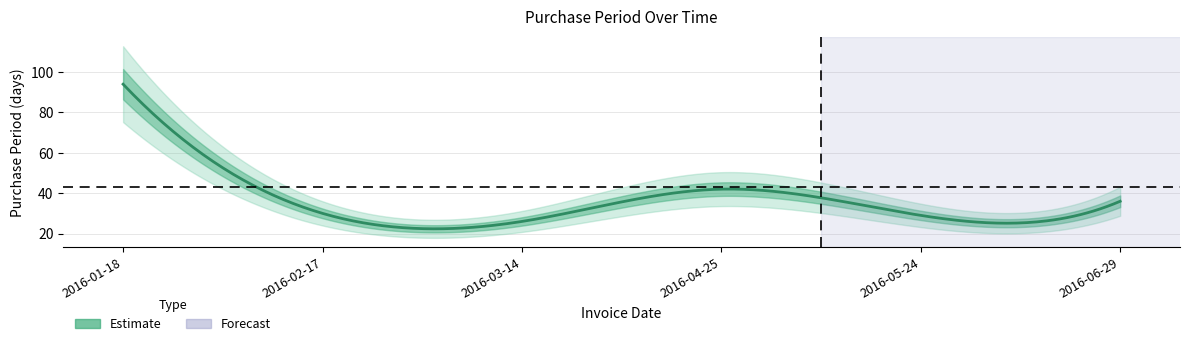

Reading right to left, transcribe all the data shown in this chart.

2016-06-29=36	2016-05-24=29	2016-04-25=42	2016-03-14=26	2016-02-17=30	2016-01-18=94